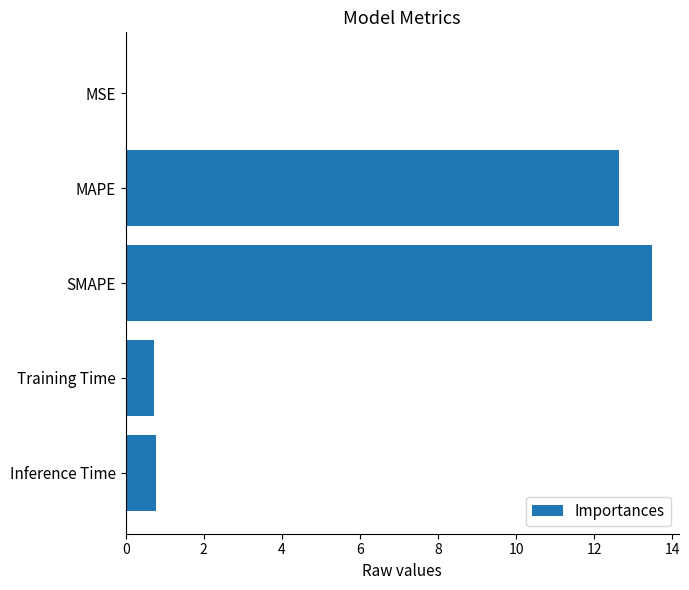

What is the change in value from MAPE to Training Time?

-11.9